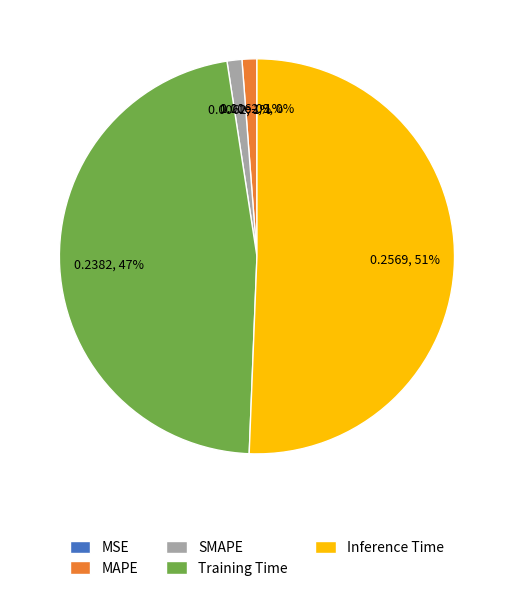

To the nearest percent, what percentage of the pie is MAPE?

1%